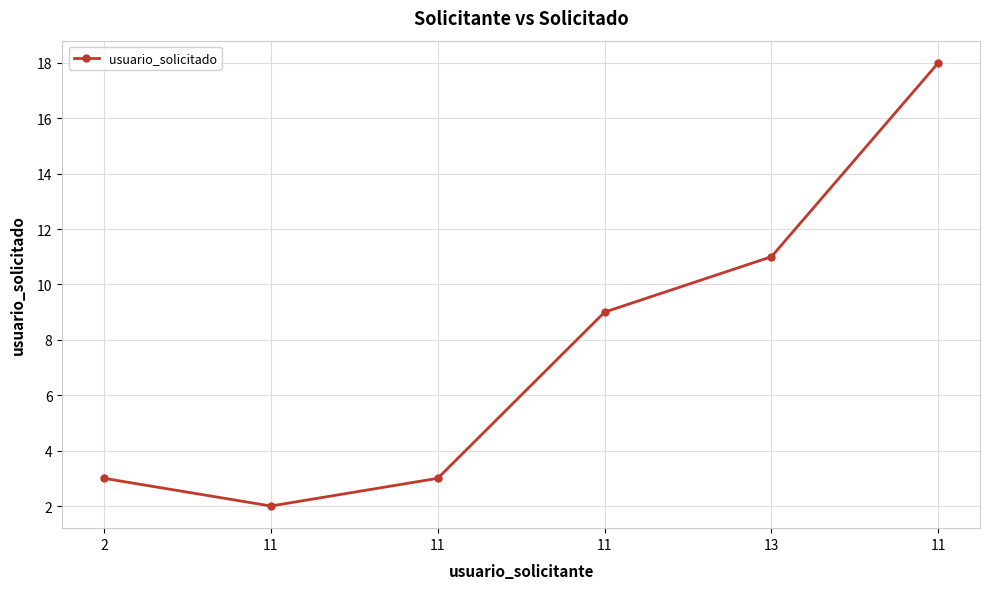

Reading left to right, transcribe all the data shown in this chart.

3	2	3	9	11	18